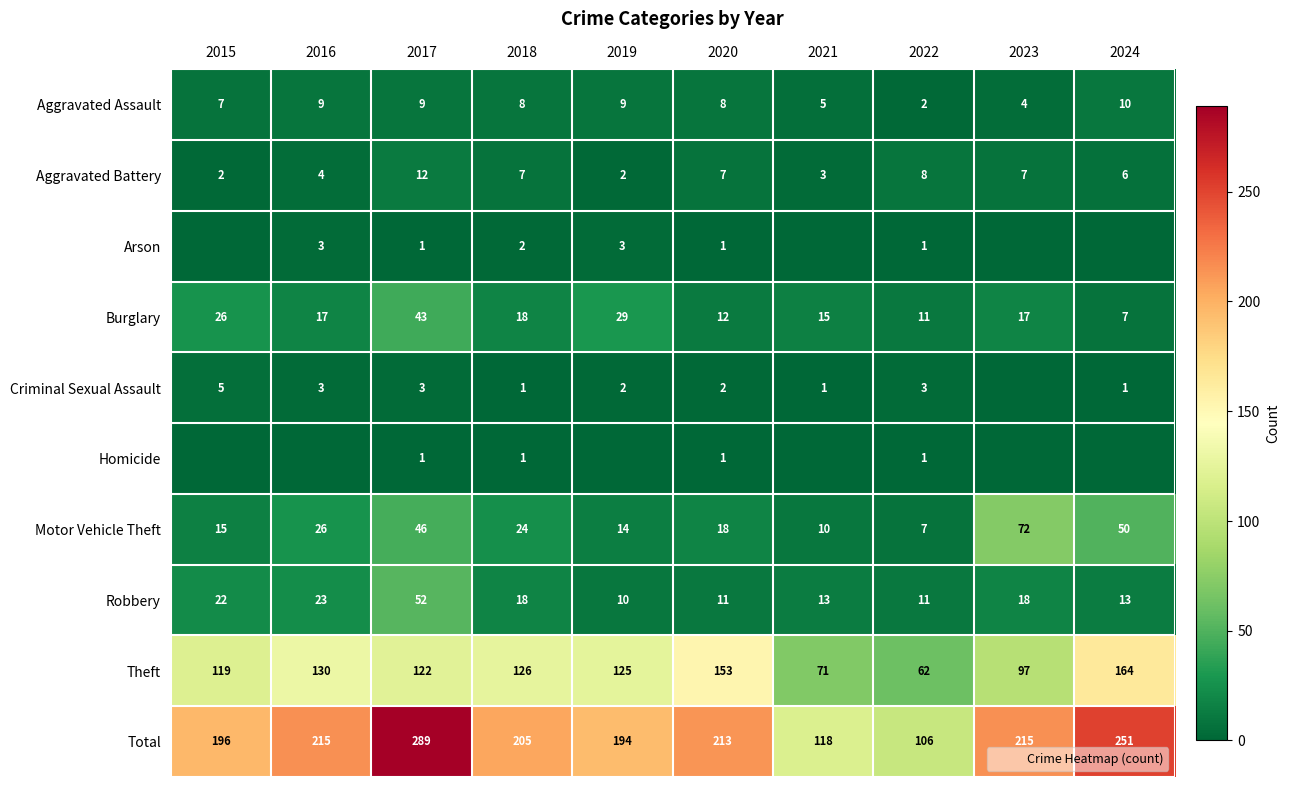

The Homicide series shows 0 at 2022. True or false?

False